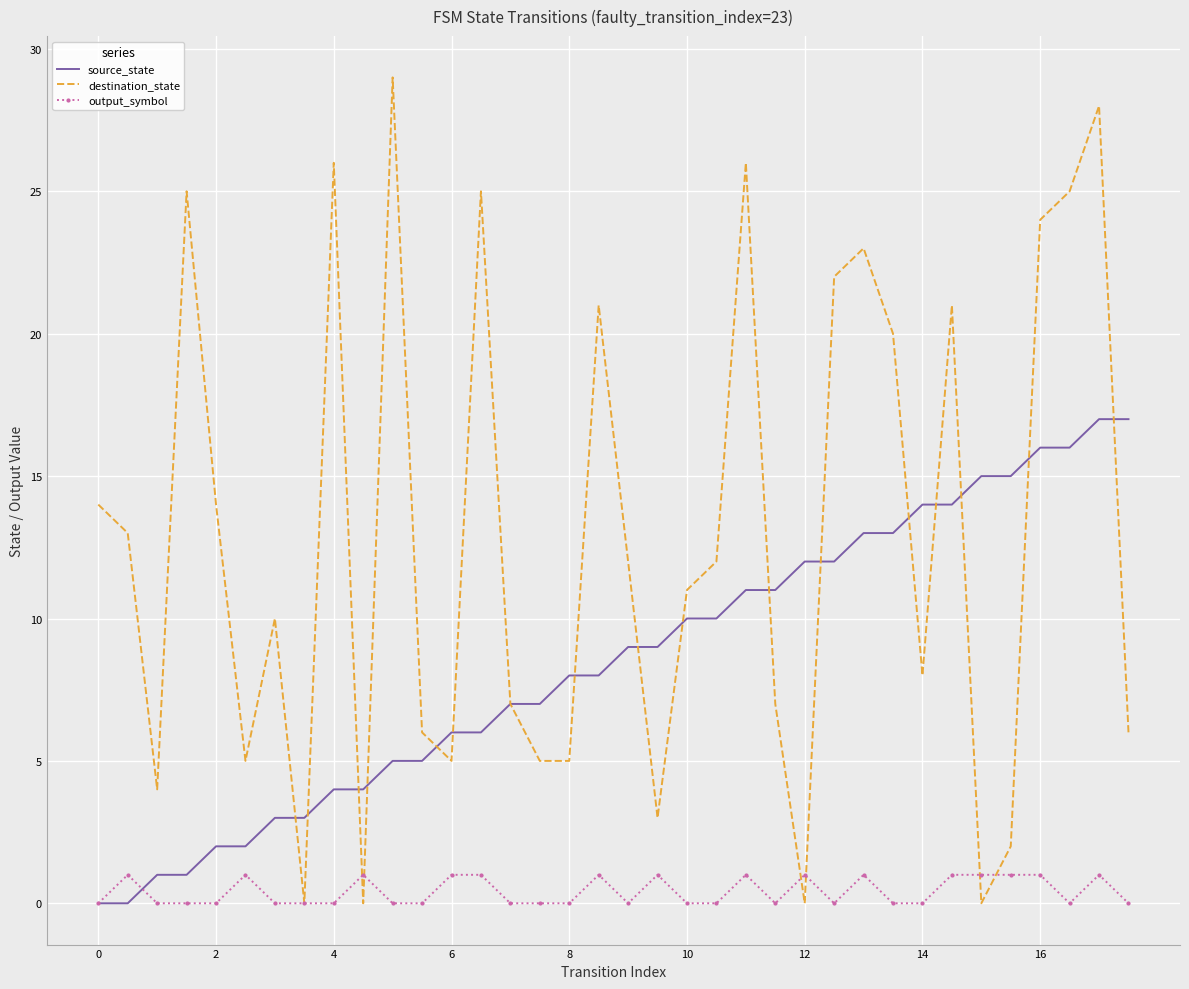

Which series has the largest total across all categories?

destination_state